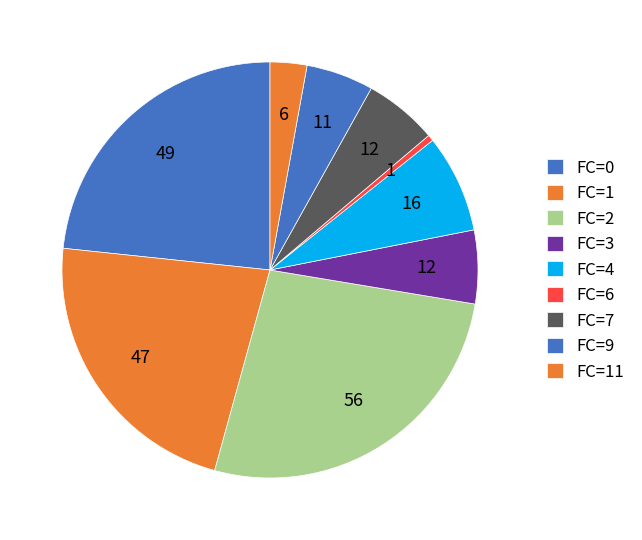

Count the number of slices in the pie.

9